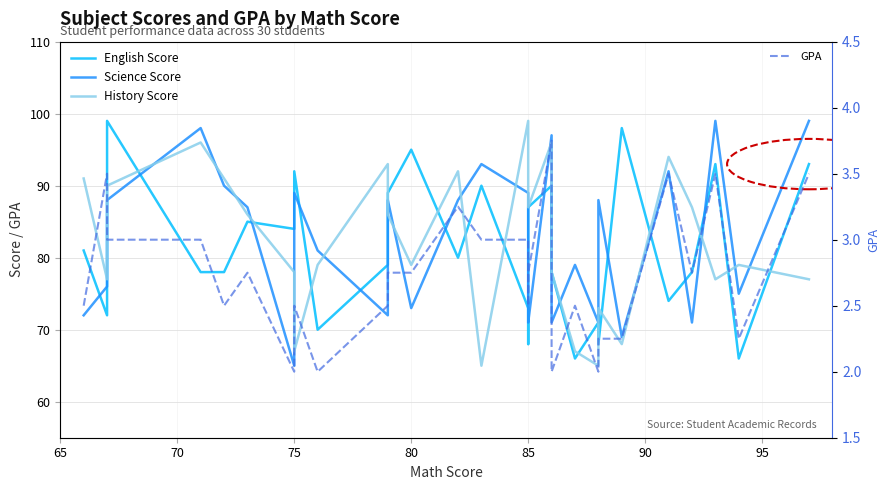

At how many categories does at least one series exceed 55?

29